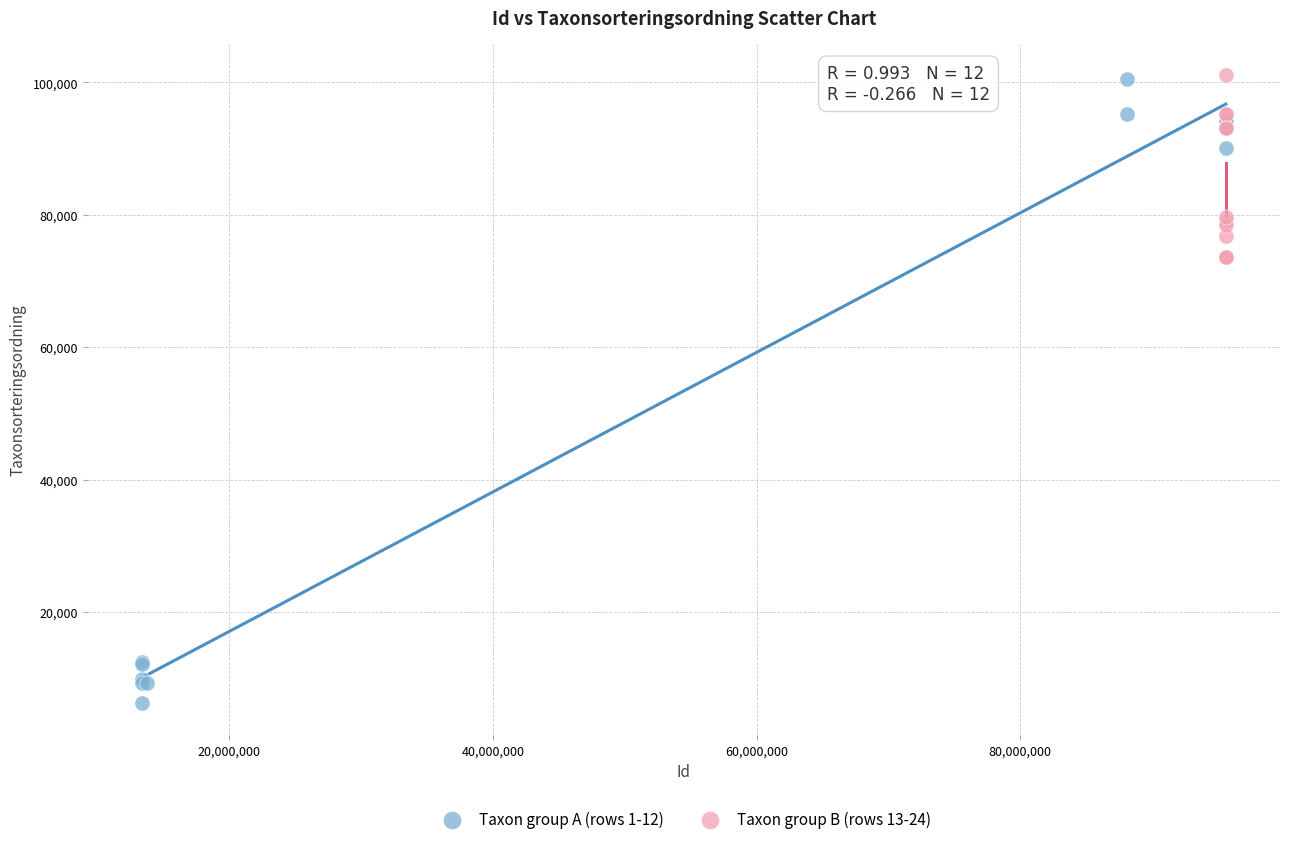

Which series contains the lowest Y value?

Taxon group A (rows 1-12)